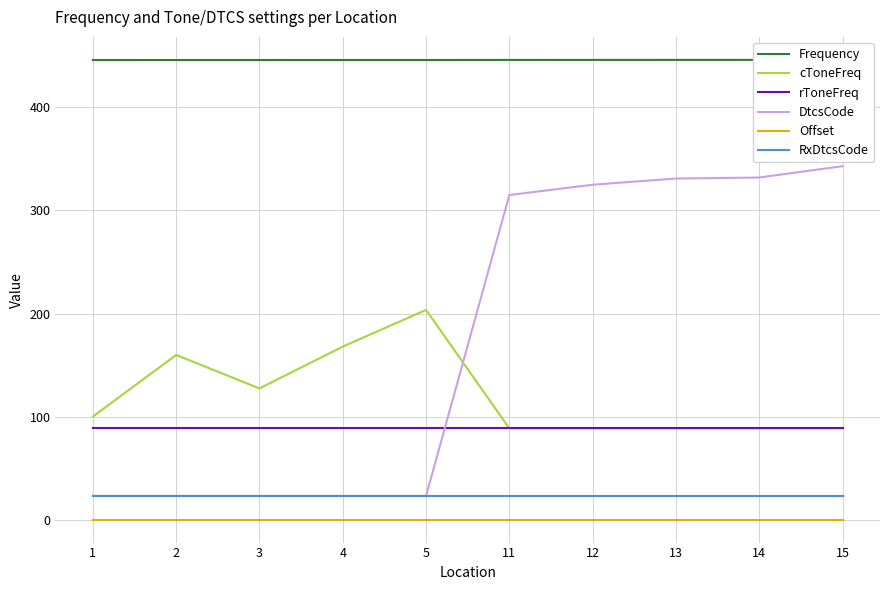

List the series in order of their peak value, lowest first.

Offset, RxDtcsCode, rToneFreq, cToneFreq, DtcsCode, Frequency